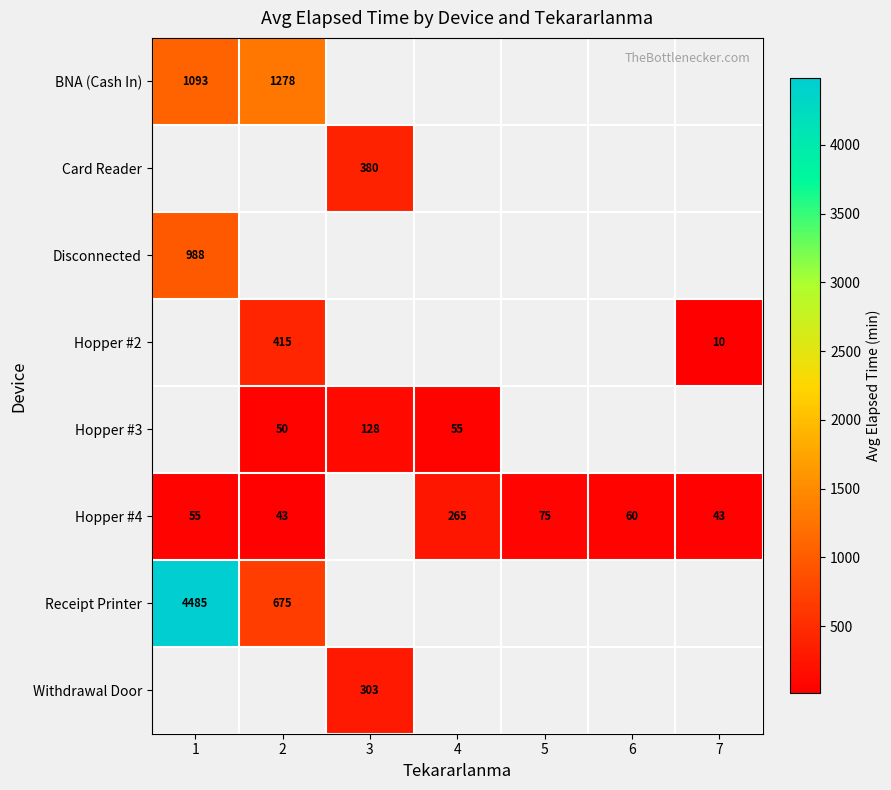

Is it true that Hopper #2 equals 3 at 7?

False